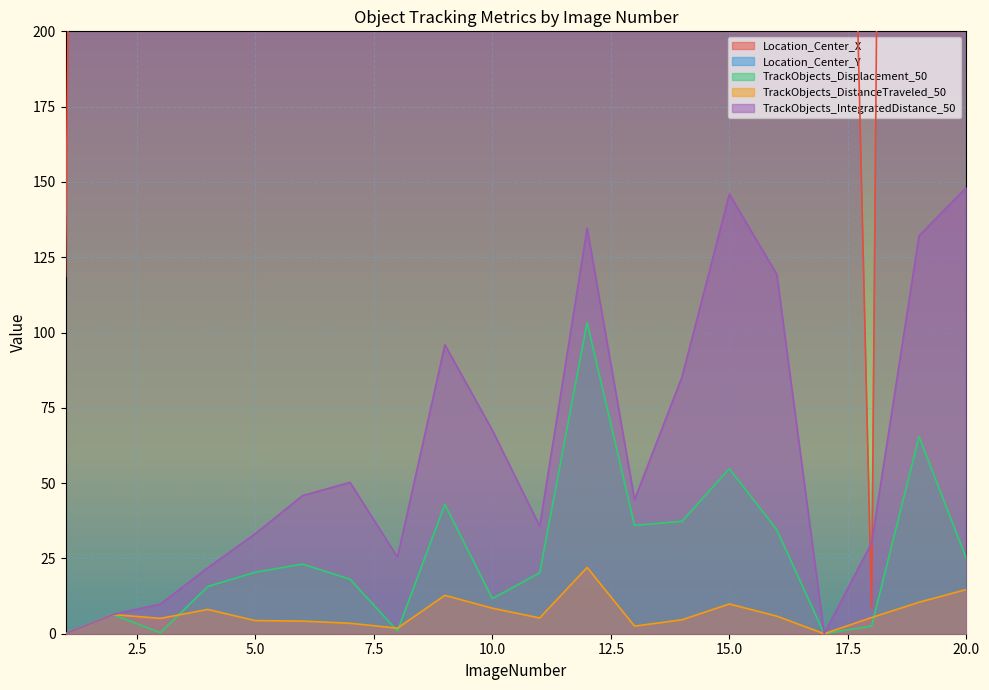

What is the maximum value for TrackObjects_Displacement_50?

103.3